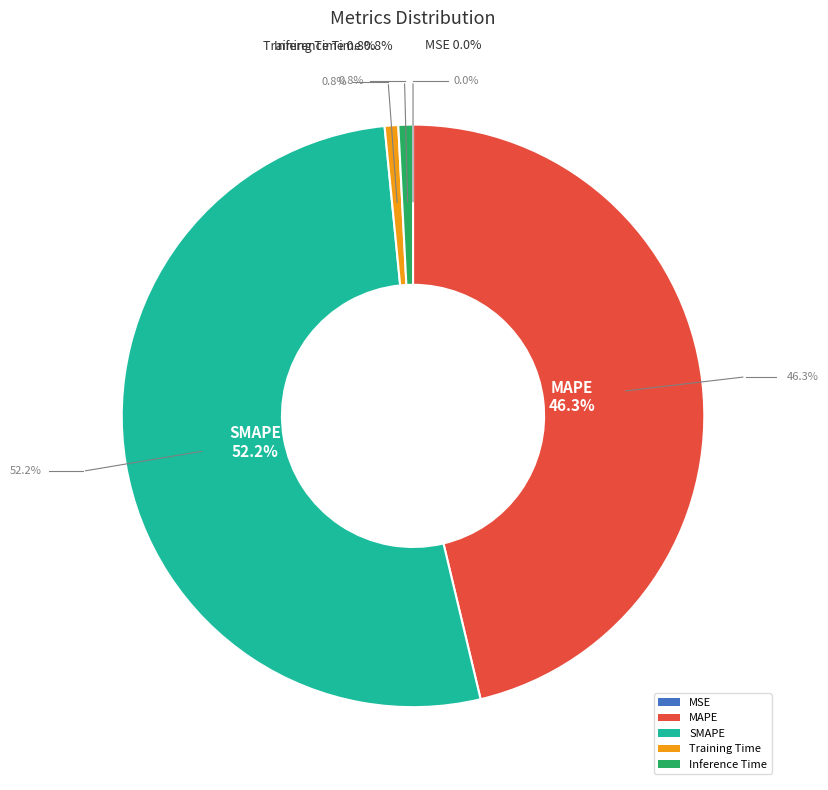

To the nearest percent, what is the average slice percentage?

20%